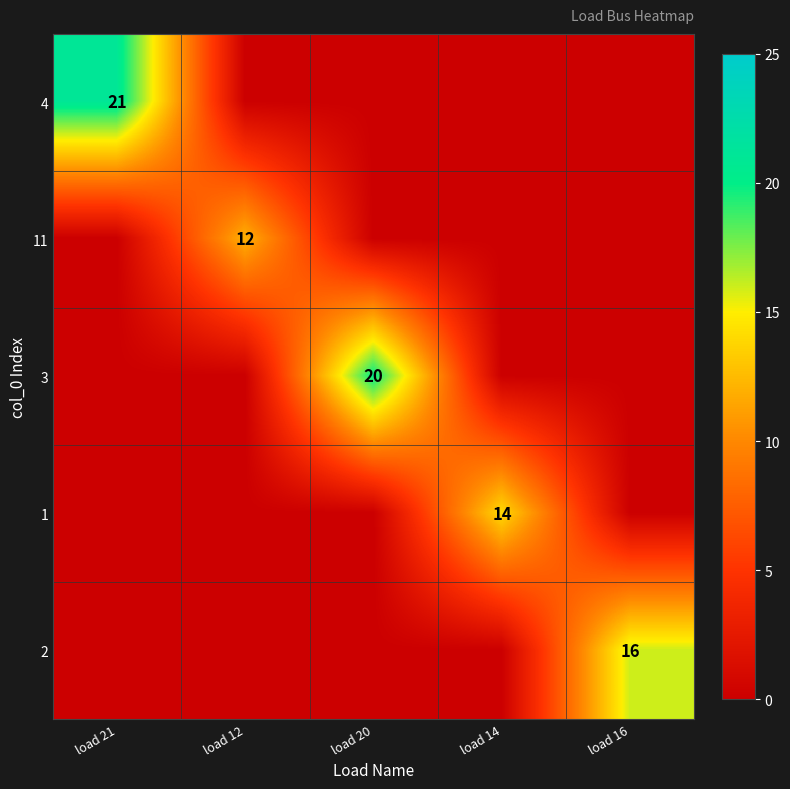

Count the number of categories in the chart.

5